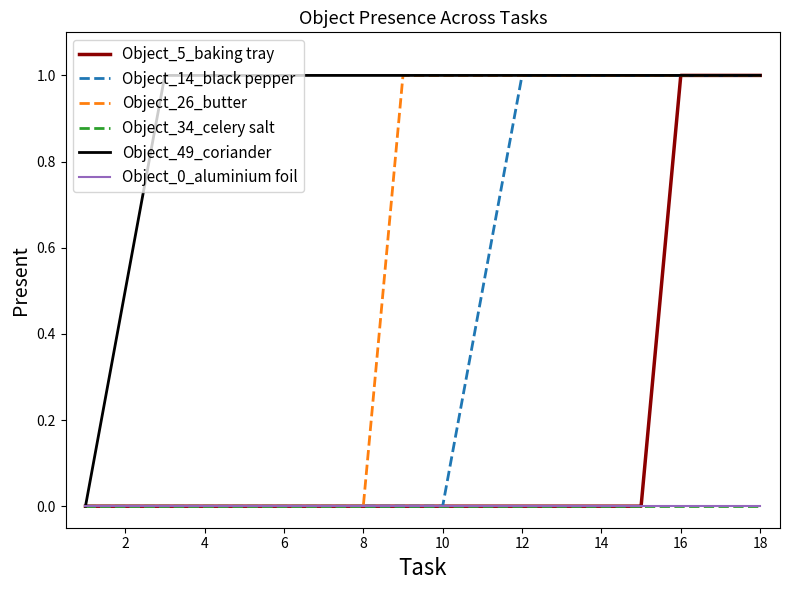

Is this an area chart (filled region under the line)?

No